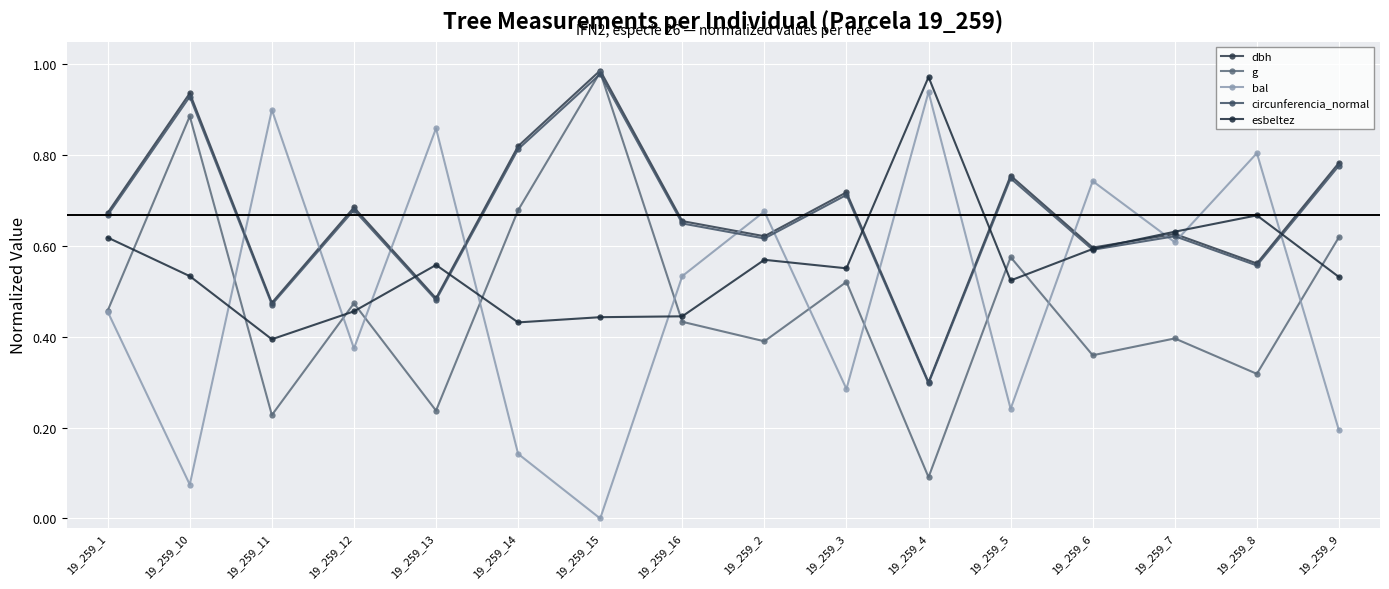

What position from the left is 19_259_13?

5